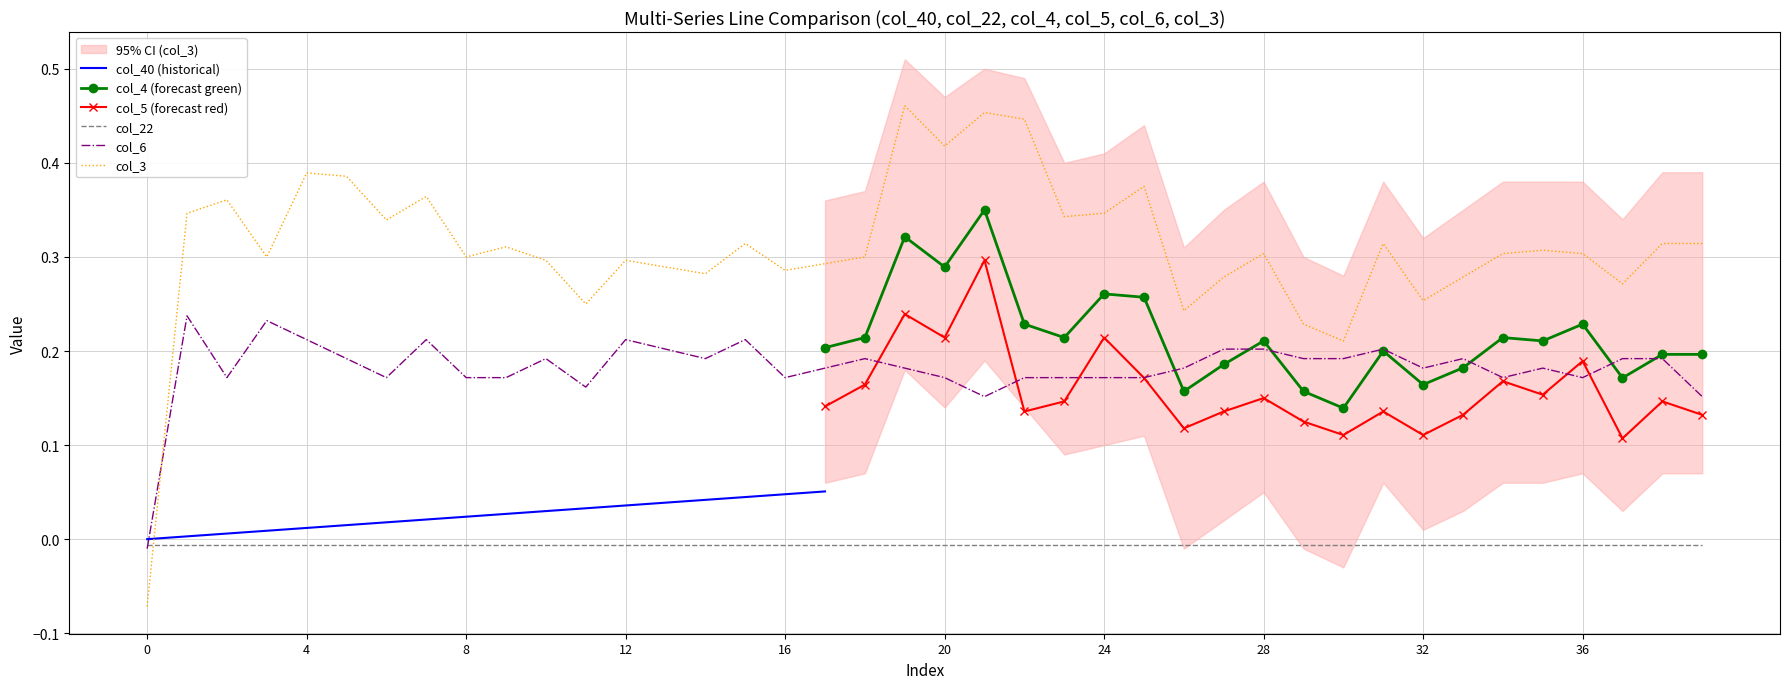

Reading right to left, what are all the values shown in this chart?

col_40: 0.1	0.1	0.1	0.1	0.1	0.1	0.1	0.1	0.1	0.1	0.1	0.1	0.1	0.1	0.1	0.1	0.1	0.1	0.1	0.1	0.1	0.1	0.1	0.0	0.0	0.0	0.0	0.0	0.0	0.0	0.0	0.0	0.0	0.0	0.0	0.0	0.0	0.0	0.0	0.0
col_22: -0.0	-0.0	-0.0	-0.0	-0.0	-0.0	-0.0	-0.0	-0.0	-0.0	-0.0	-0.0	-0.0	-0.0	-0.0	-0.0	-0.0	-0.0	-0.0	-0.0	-0.0	-0.0	-0.0	-0.0	-0.0	-0.0	-0.0	-0.0	-0.0	-0.0	-0.0	-0.0	-0.0	-0.0	-0.0	-0.0	-0.0	-0.0	-0.0	-0.0
col_4: 0.2	0.2	0.2	0.2	0.2	0.2	0.2	0.2	0.2	0.1	0.2	0.2	0.2	0.2	0.3	0.3	0.2	0.2	0.3	0.3	0.3	0.2	0.2	0.2	0.2	0.2	0.2	0.2	0.2	0.2	0.2	0.2	0.2	0.2	0.3	0.3	0.2	0.2	0.2	-0.1
col_5: 0.1	0.1	0.1	0.2	0.2	0.2	0.1	0.1	0.1	0.1	0.1	0.1	0.1	0.1	0.2	0.2	0.1	0.1	0.3	0.2	0.2	0.2	0.1	0.1	0.2	0.2	0.1	0.1	0.1	0.2	0.1	0.2	0.2	0.2	0.2	0.2	0.2	0.2	0.2	-0.1
col_6: 0.2	0.2	0.2	0.2	0.2	0.2	0.2	0.2	0.2	0.2	0.2	0.2	0.2	0.2	0.2	0.2	0.2	0.2	0.2	0.2	0.2	0.2	0.2	0.2	0.2	0.2	0.2	0.2	0.2	0.2	0.2	0.2	0.2	0.2	0.2	0.2	0.2	0.2	0.2	-0.0
col_3: 0.3	0.3	0.3	0.3	0.3	0.3	0.3	0.3	0.3	0.2	0.2	0.3	0.3	0.2	0.4	0.3	0.3	0.4	0.5	0.4	0.5	0.3	0.3	0.3	0.3	0.3	0.3	0.3	0.2	0.3	0.3	0.3	0.4	0.3	0.4	0.4	0.3	0.4	0.3	-0.1